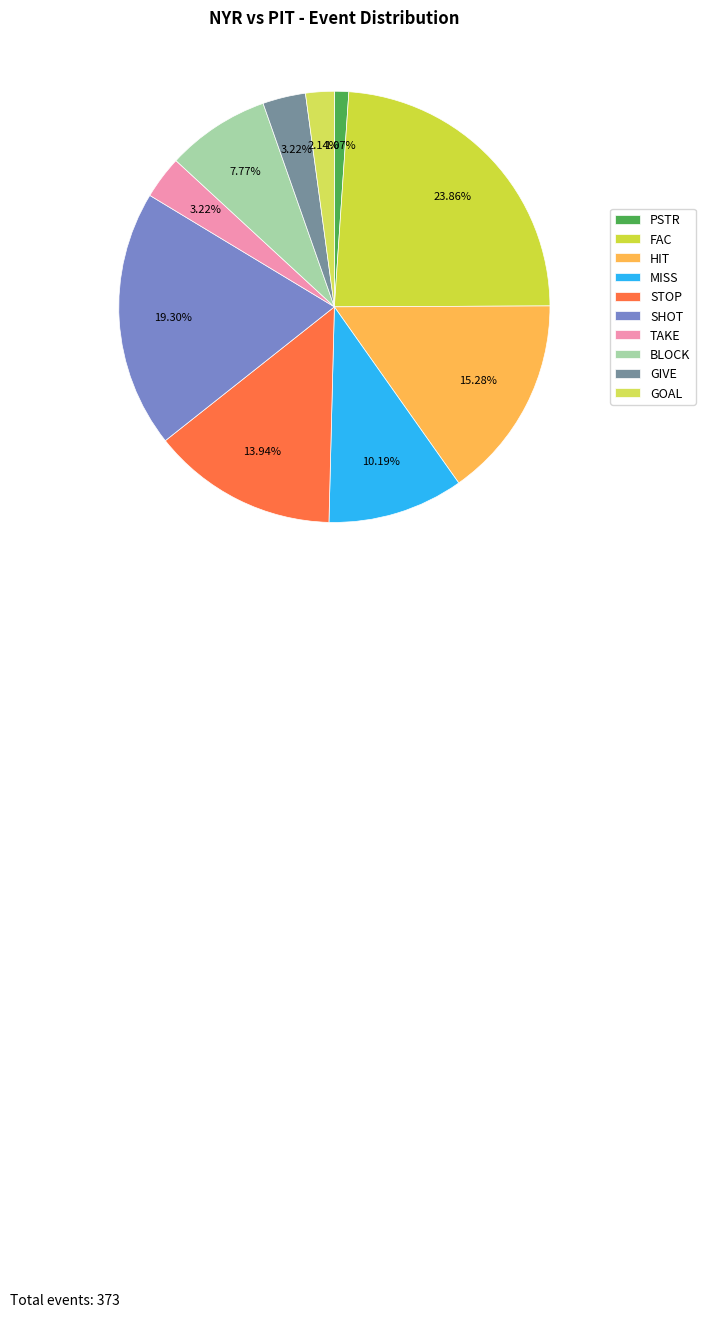

To the nearest percent, what percentage of the pie is HIT?

15%